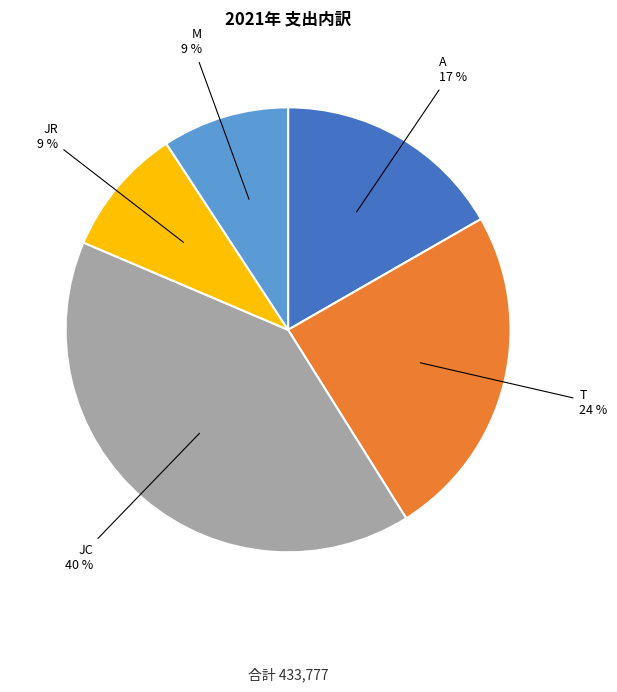

Which has a higher value, JR or JC?

JC